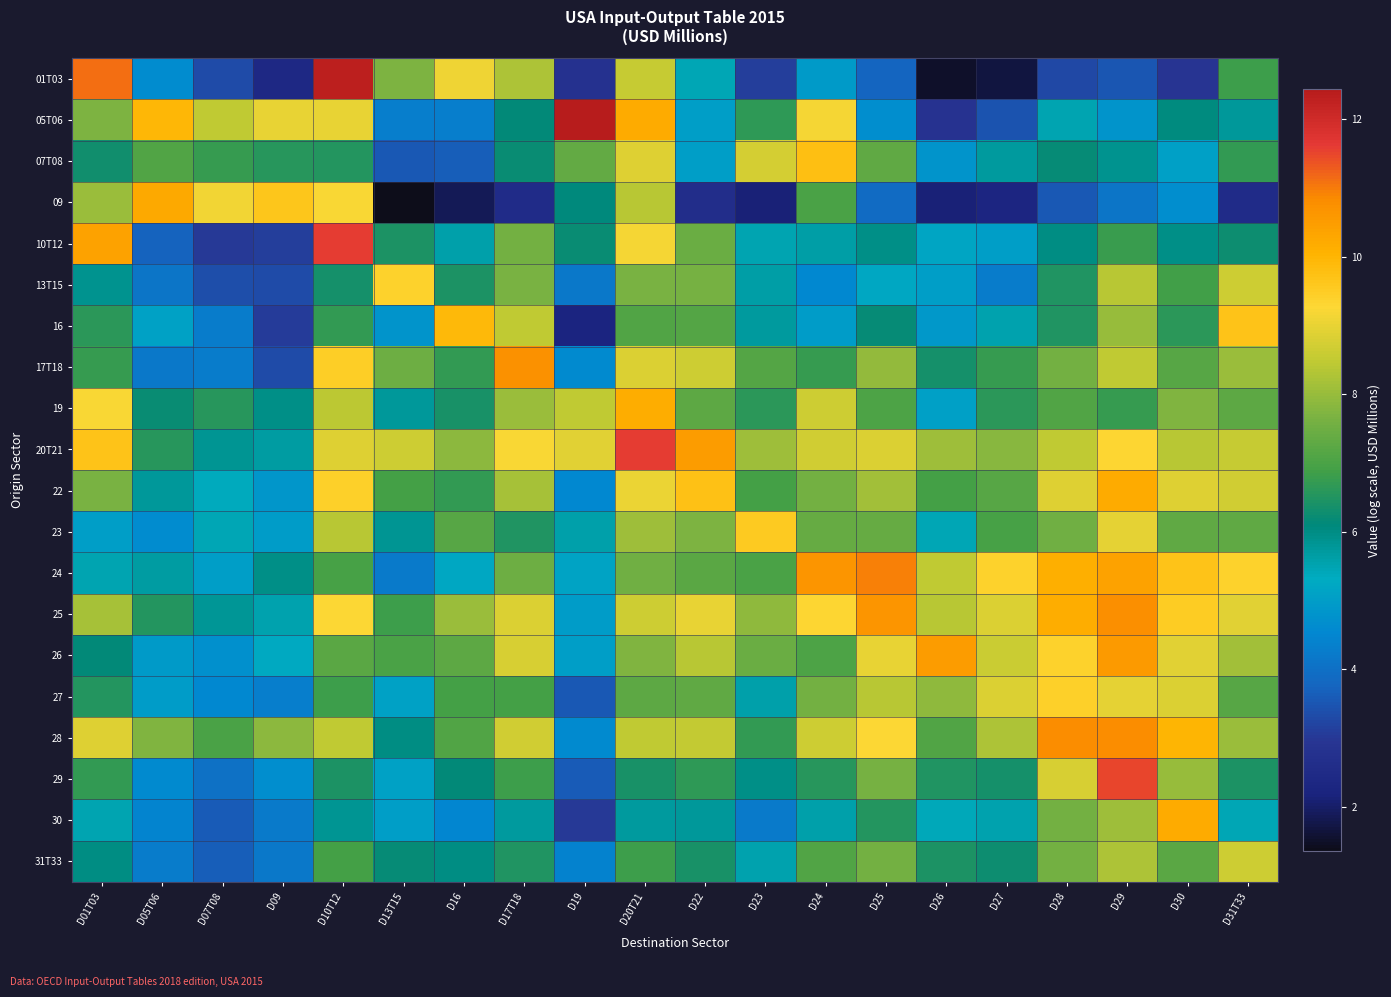

What is the greatest value displayed?

12.4